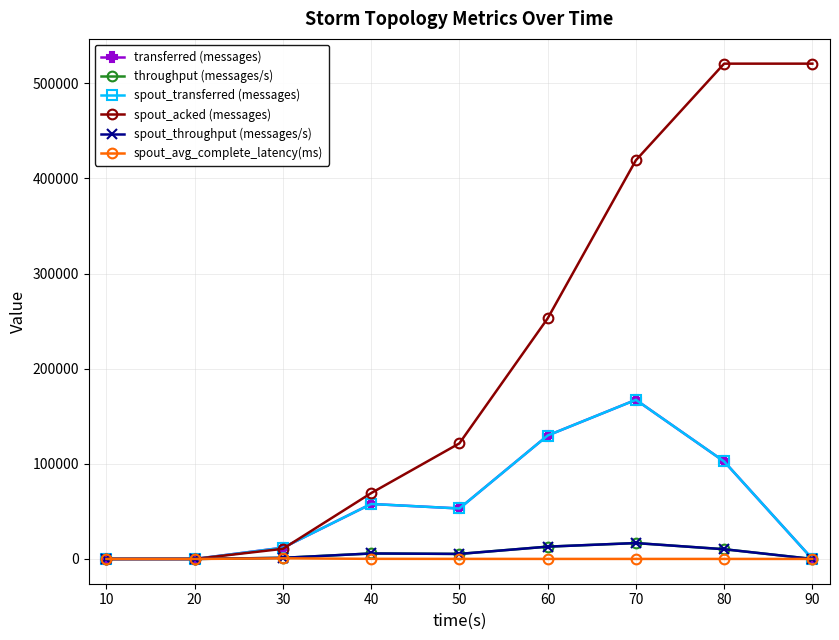

How many lines are shown in the chart?

6